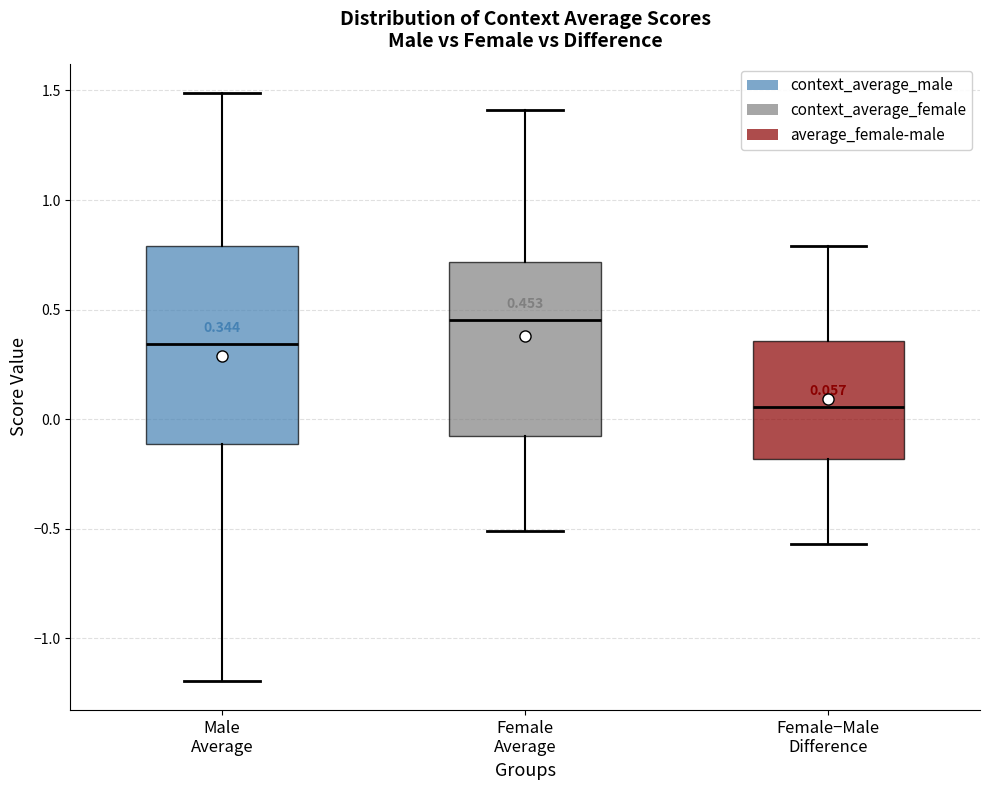

Which box is the tallest, from its lower edge to its upper edge?

Male Average